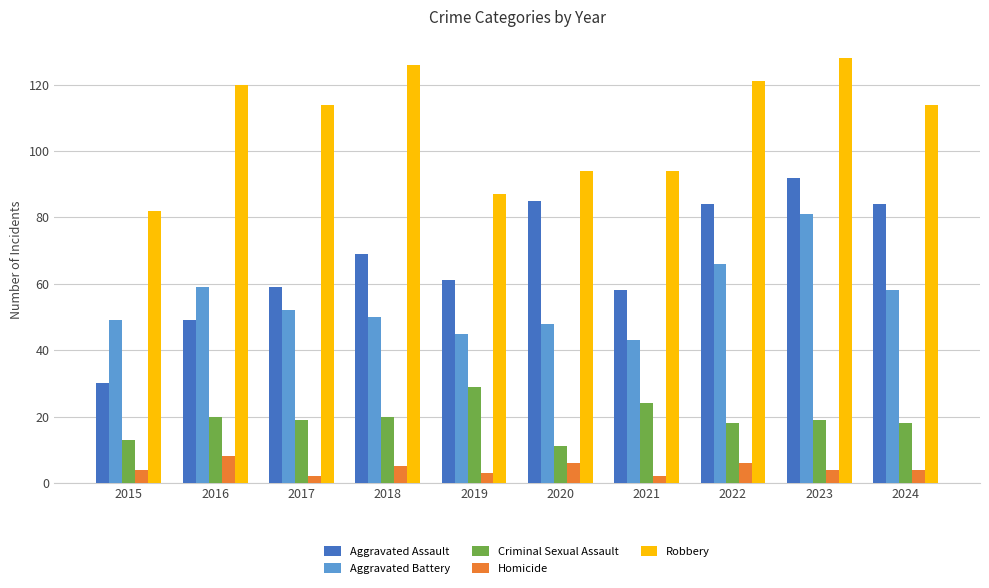

At 2023, list the series in order from smallest to largest.

Homicide, Criminal Sexual Assault, Aggravated Battery, Aggravated Assault, Robbery